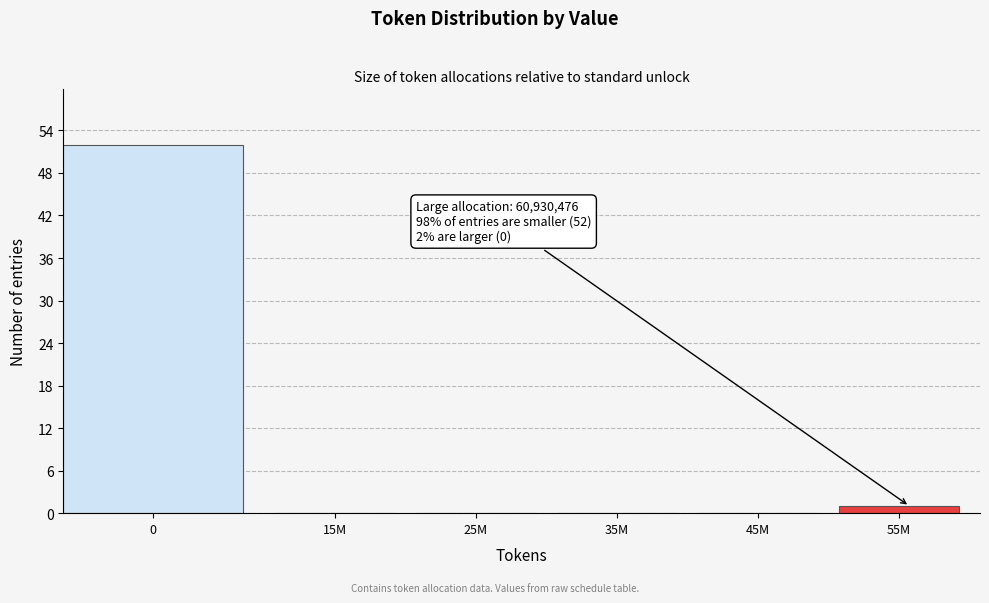

Reading left to right, extract all data points from this chart.

0=52	15M=0	25M=0	35M=0	45M=0	55M=1